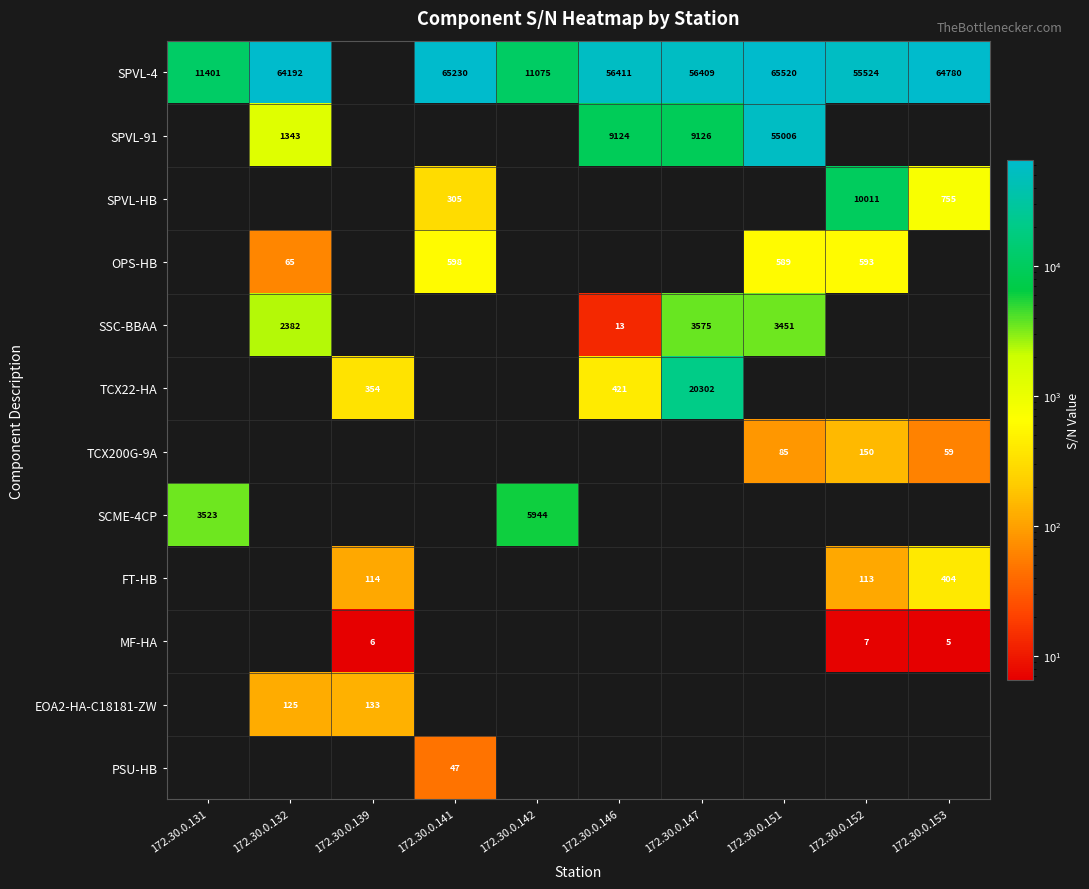

The SCME-4CP series shows 3523 at 172.30.0.131. True or false?

True